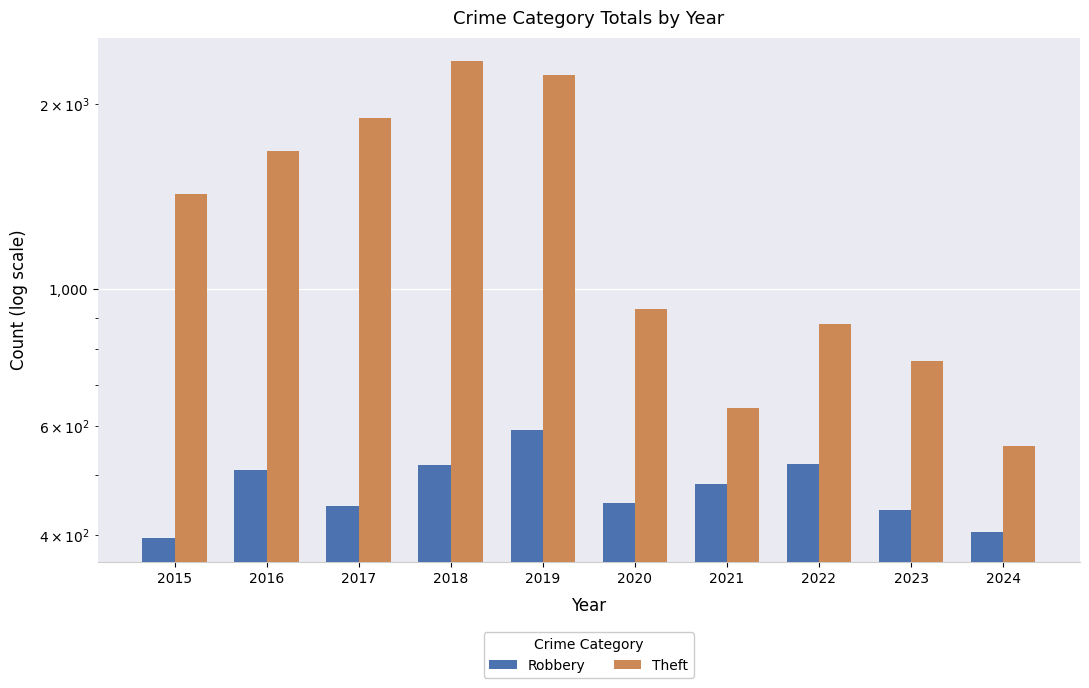

Which series has the largest range (max minus min)?

Theft